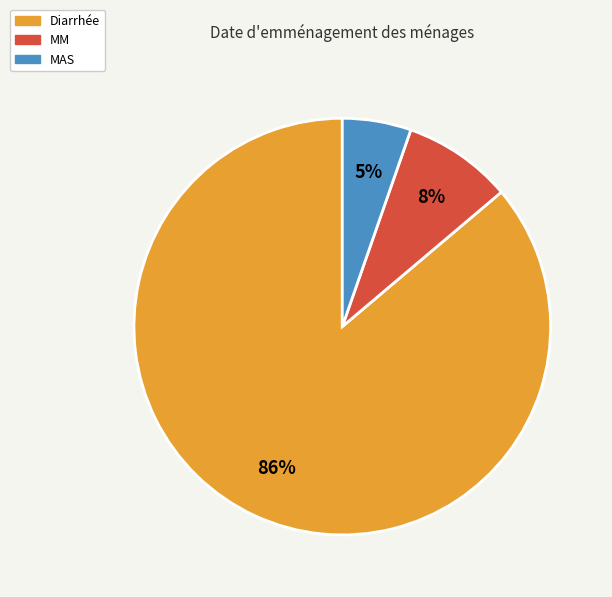

How many segments does this pie chart have?

3